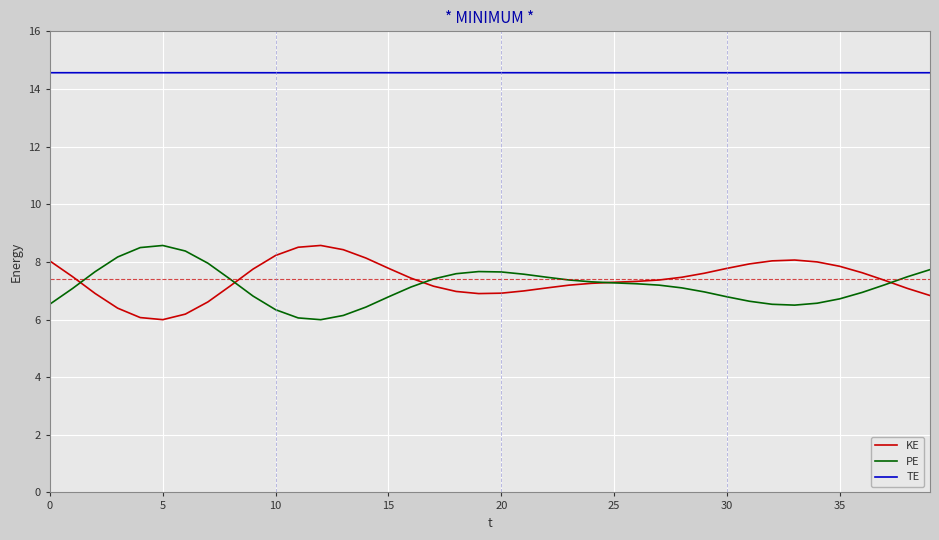

True or false: TE and KE cross at least once.

False